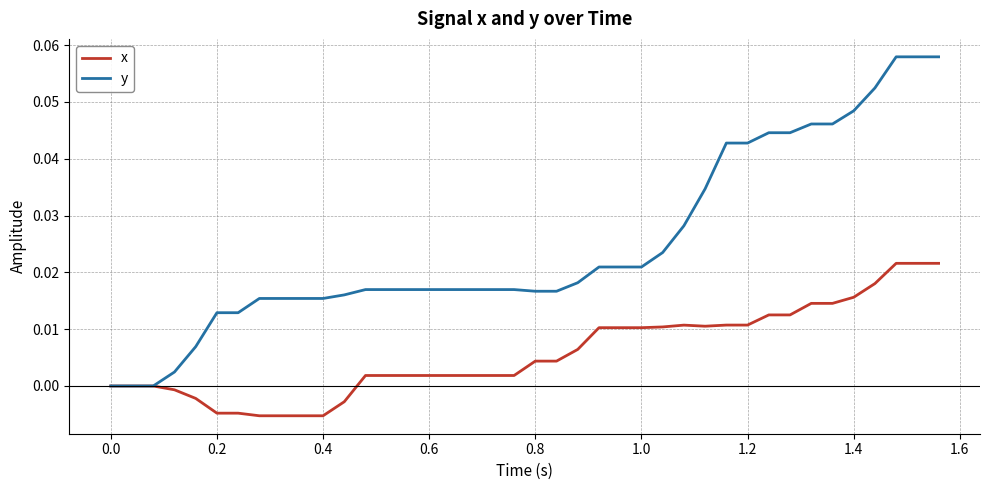

Which series has the largest range (max minus min)?

y